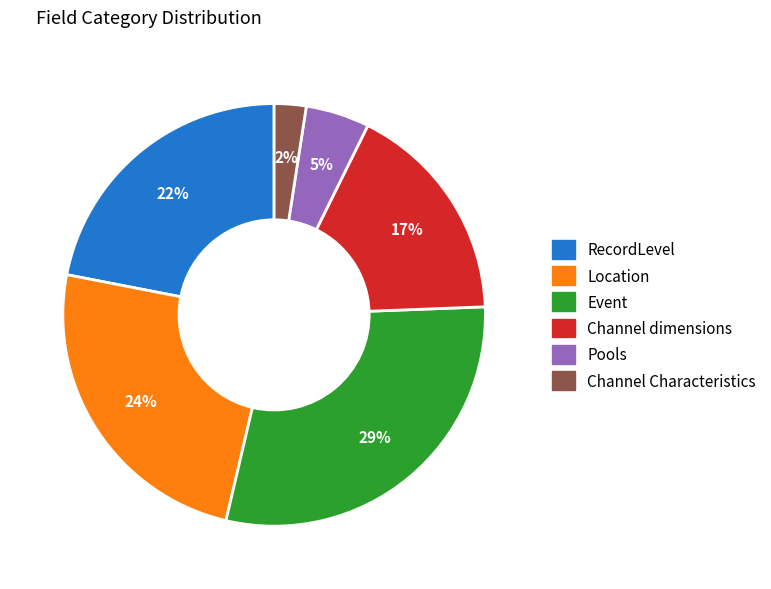

True or false: Channel Characteristics accounts for 2% of the total.

True